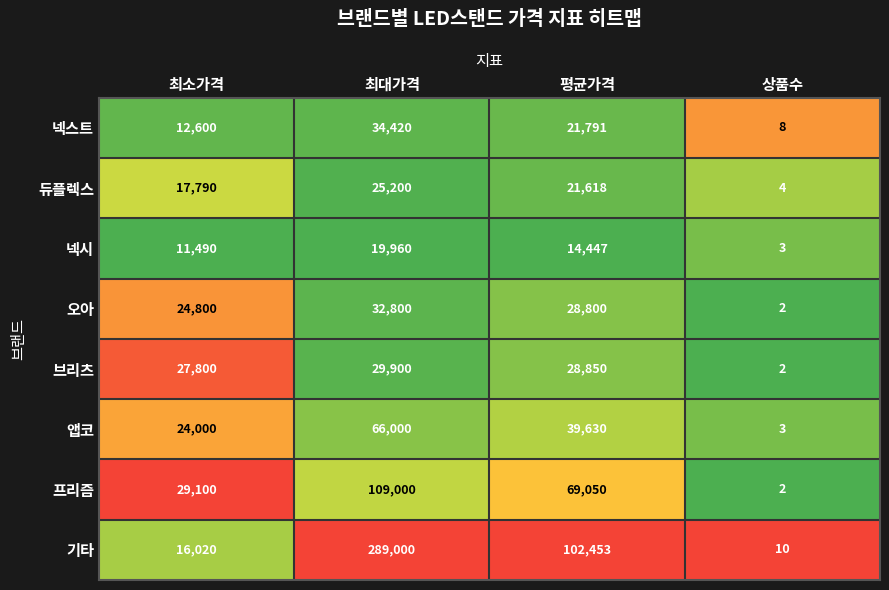

The value of 브리츠 at 평균가격 is 28850. True or false?

True